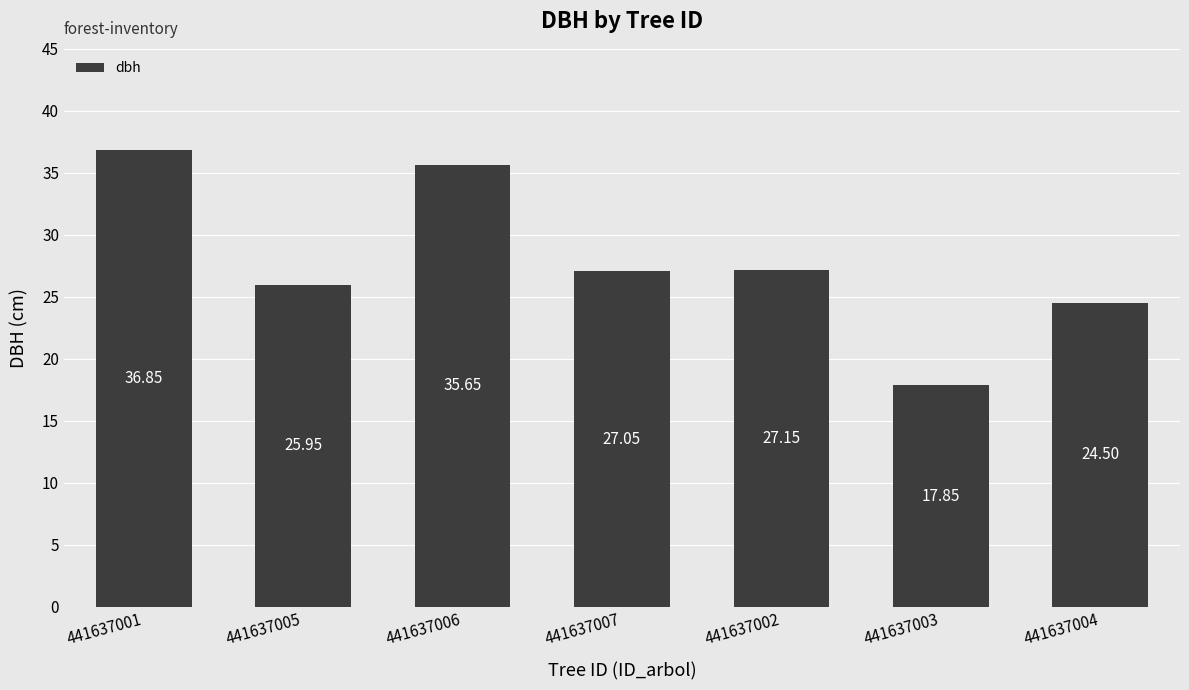

List the labels in order of value, largest first.

441637001, 441637006, 441637002, 441637007, 441637005, 441637004, 441637003